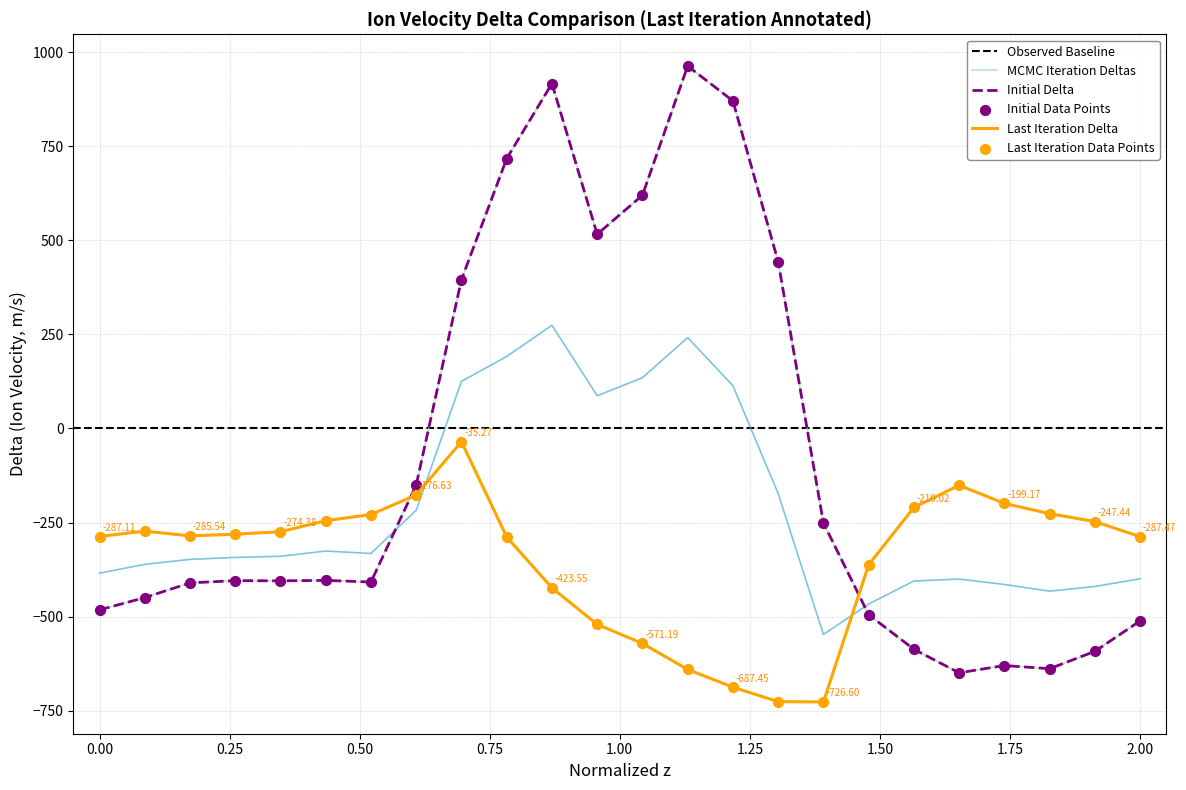

At how many categories does at least one series exceed -315?

23